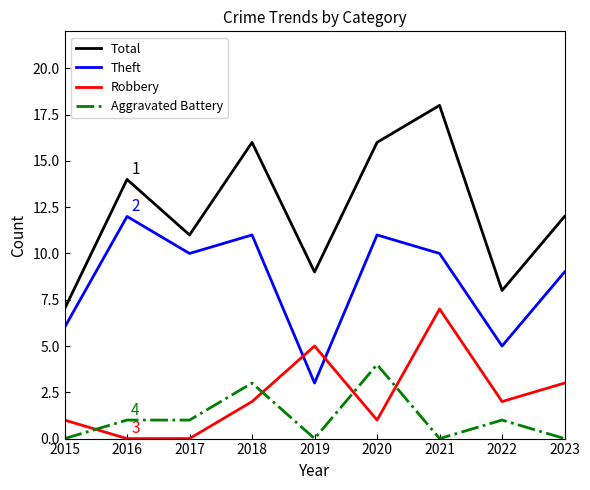

Rank the series at 2015 from highest to lowest value.

Total, Theft, Robbery, Aggravated Battery